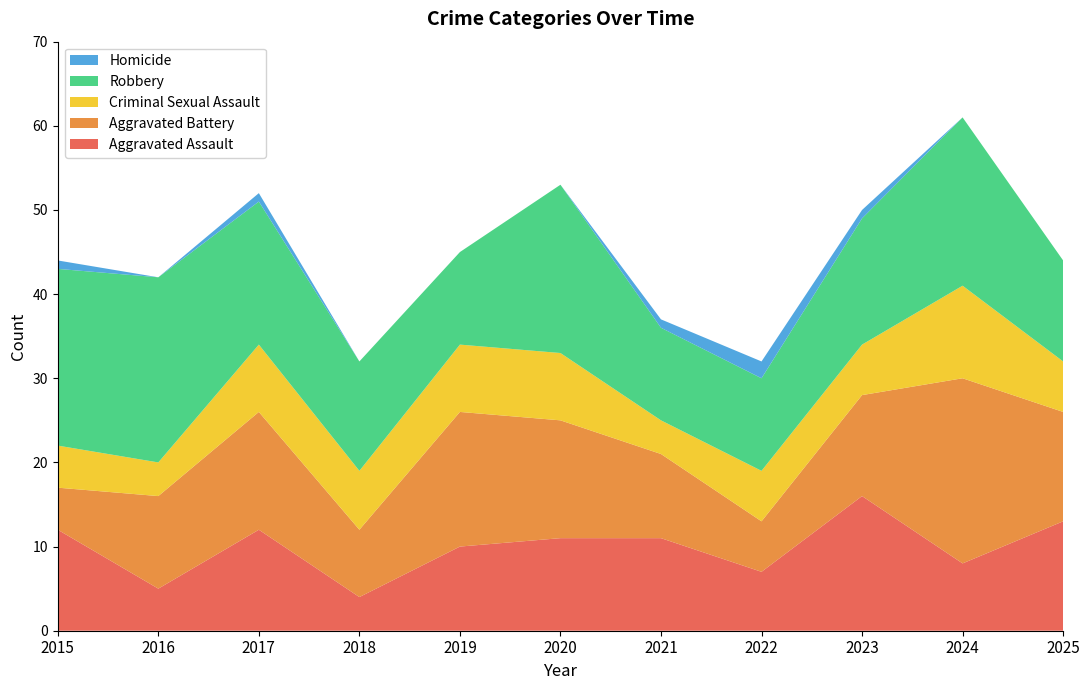

Reading left to right, what are all the values shown in this chart?

Aggravated Assault: 2015=12	2016=5	2017=12	2018=4	2019=10	2020=11	2021=11	2022=7	2023=16	2024=8	2025=13
Aggravated Battery: 2015=5	2016=11	2017=14	2018=8	2019=16	2020=14	2021=10	2022=6	2023=12	2024=22	2025=13
Criminal Sexual Assault: 2015=5	2016=4	2017=8	2018=7	2019=8	2020=8	2021=4	2022=6	2023=6	2024=11	2025=6
Robbery: 2015=21	2016=22	2017=17	2018=13	2019=11	2020=20	2021=11	2022=11	2023=15	2024=20	2025=12
Homicide: 2015=1	2016=0	2017=1	2018=0	2019=0	2020=0	2021=1	2022=2	2023=1	2024=0	2025=0